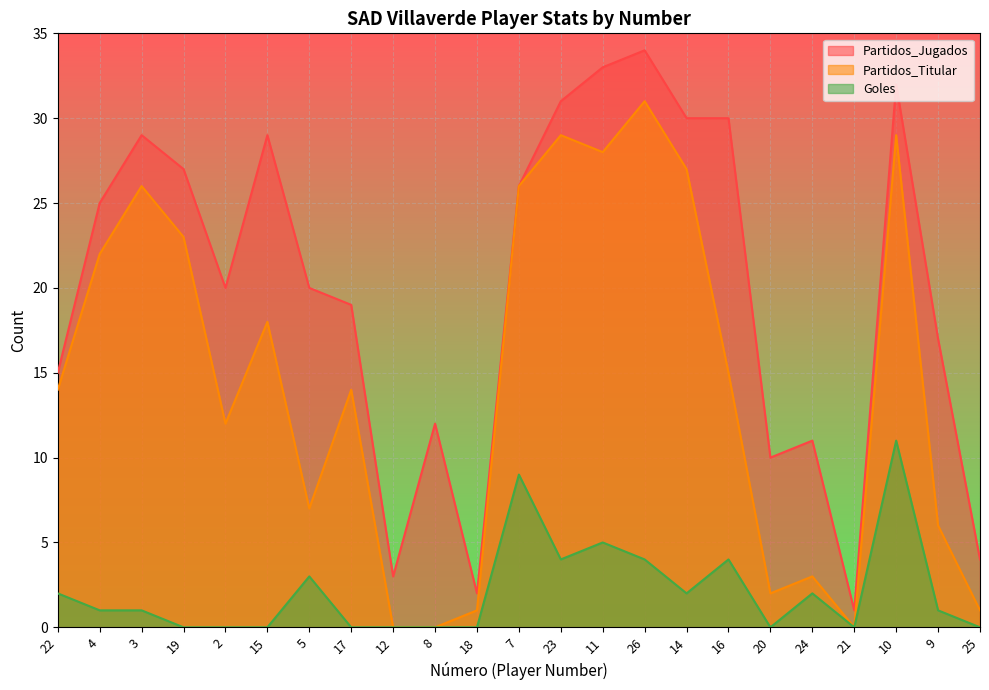

What is the sum of the Partidos_Titular values at 17 and 16?

29